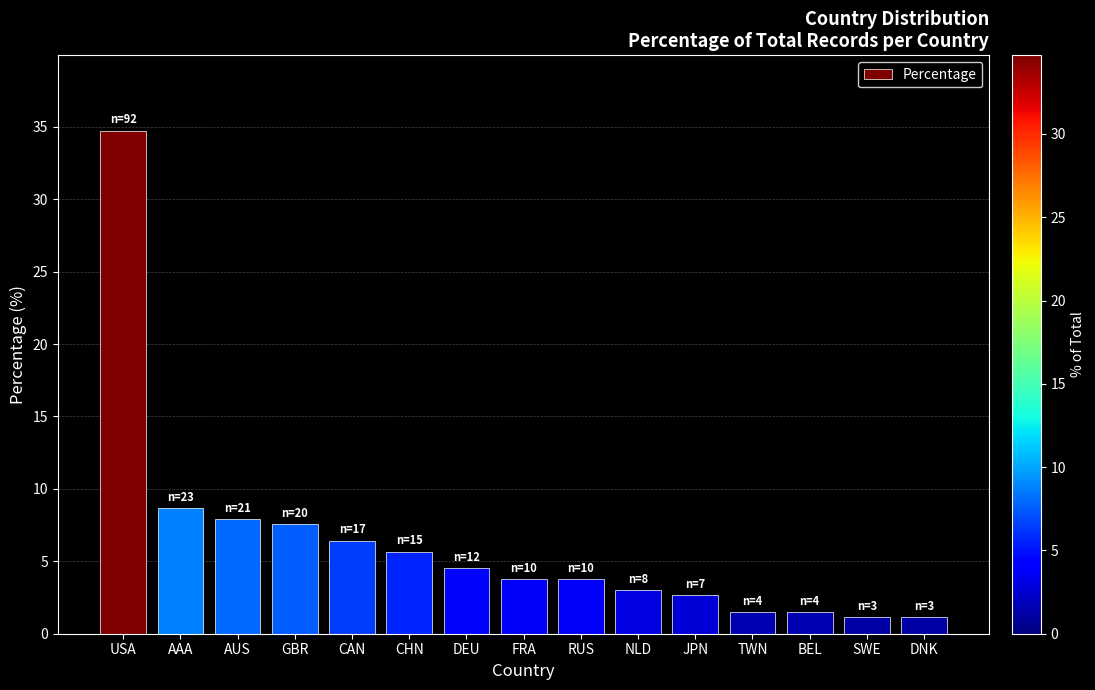

How many bars are there in total?

15